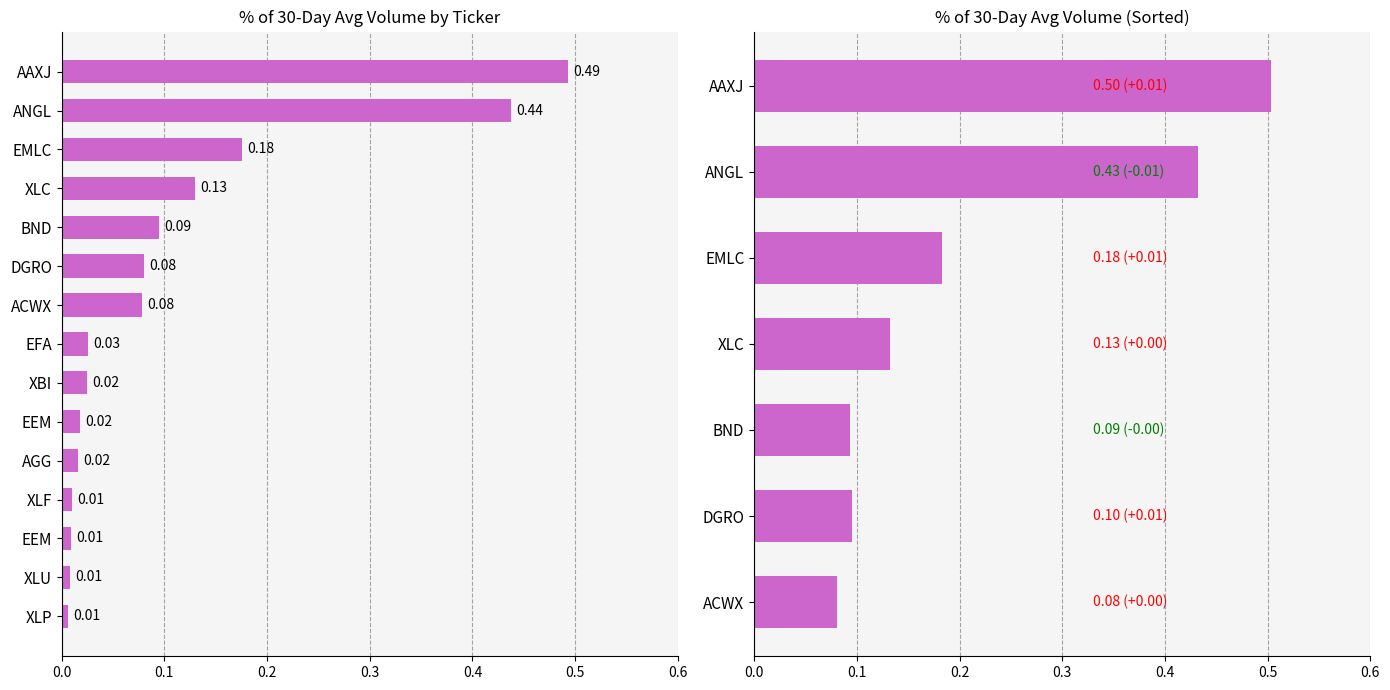

The chart shows a value of 0.2 at ANGL. True or false?

False